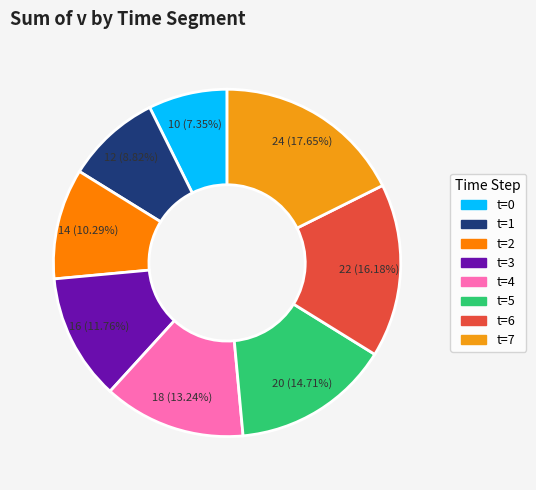

Rank the categories by value from lowest to highest.

t=0, t=1, t=2, t=3, t=4, t=5, t=6, t=7